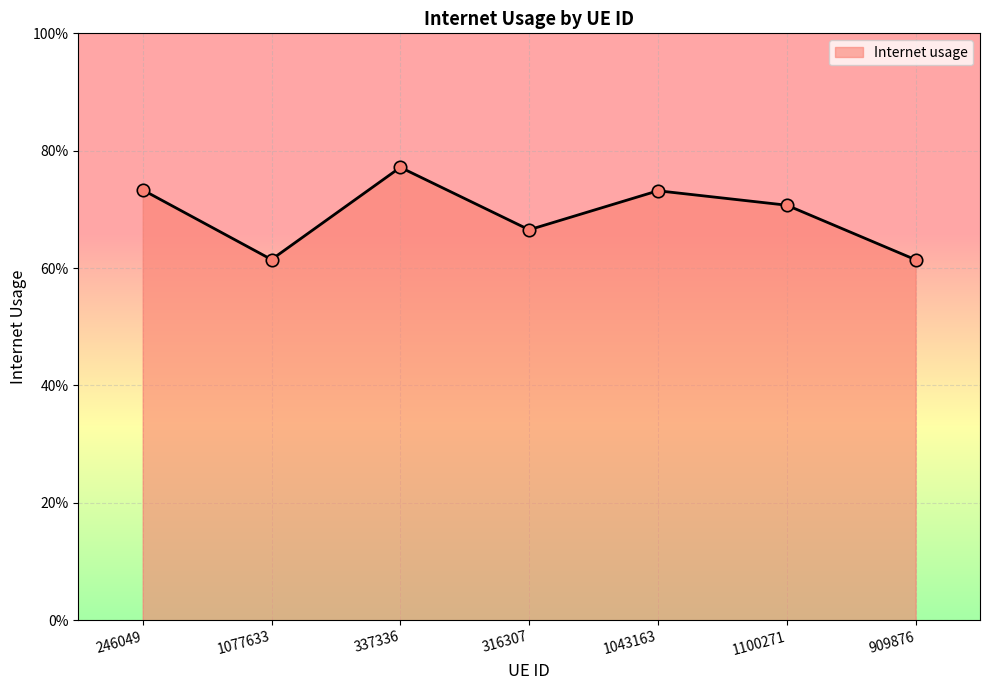

What is the change in value from 1077633 to 1043163?

+0.1